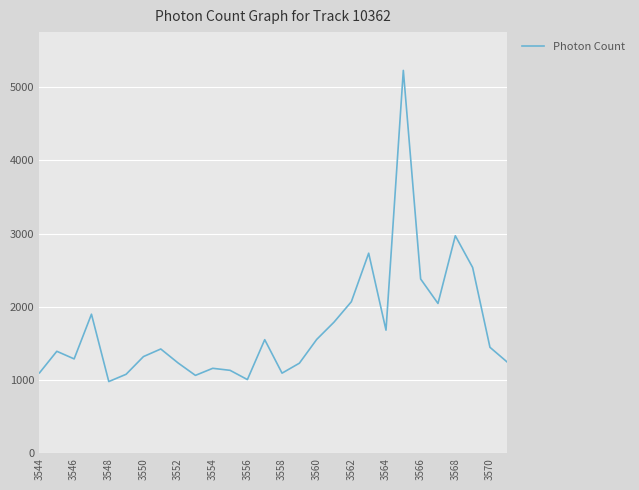

Does the chart display data point markers on the line(s)?

No